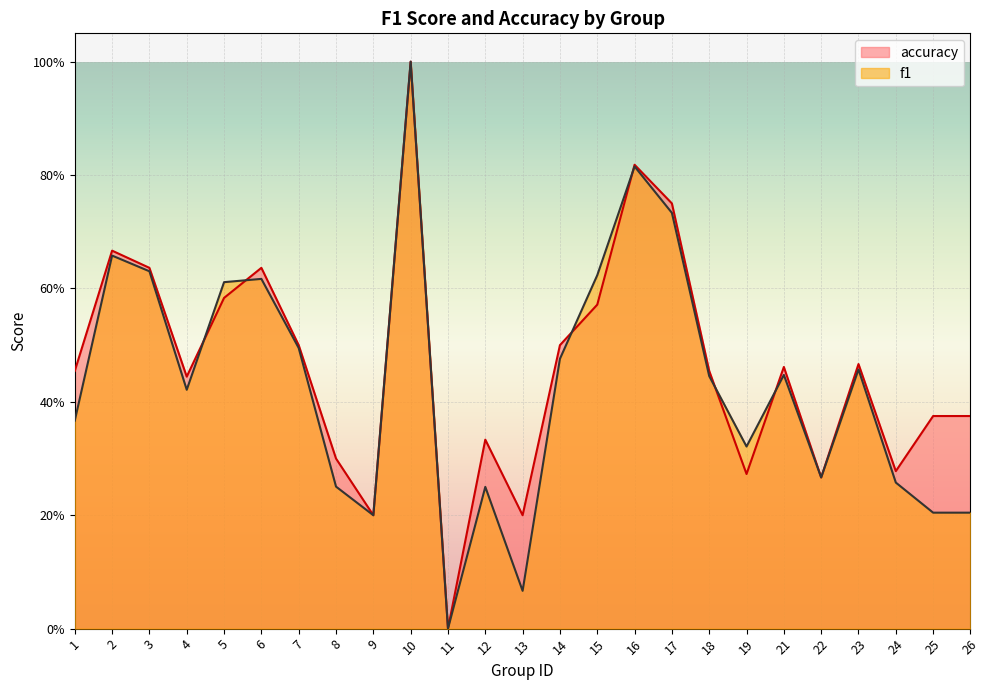

True or false: accuracy has a value of 0.6 at 6.

True